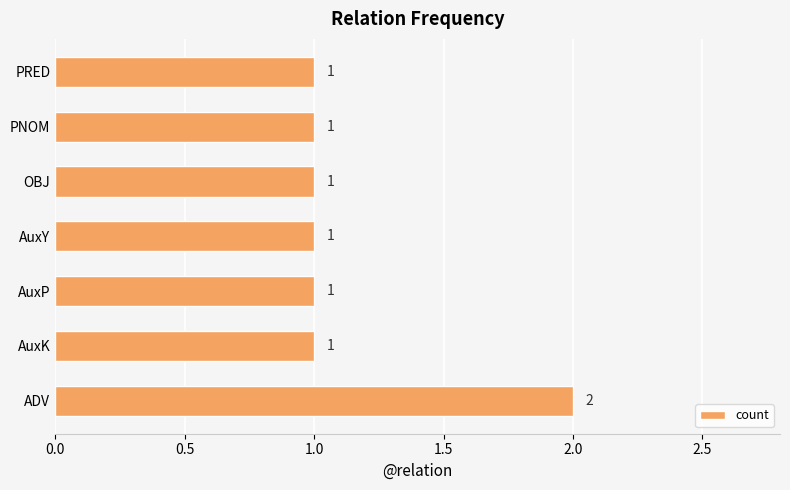

Reading bottom to top, list all the values displayed in this chart.

2	1	1	1	1	1	1